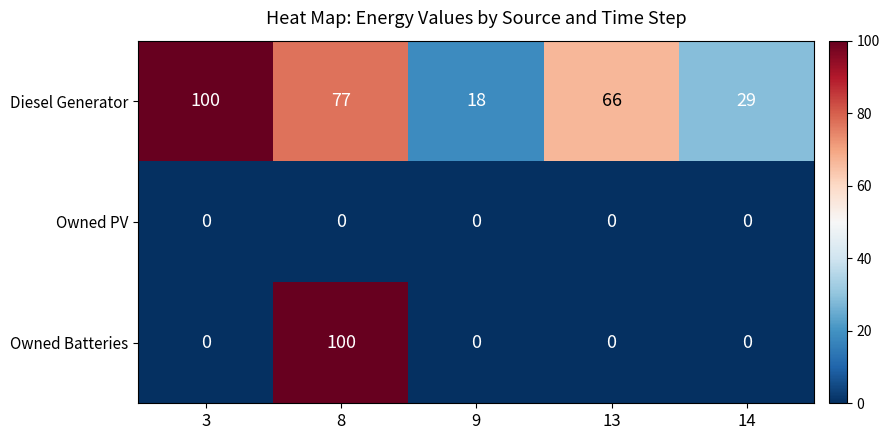

At how many categories does at least one series exceed 62?

3